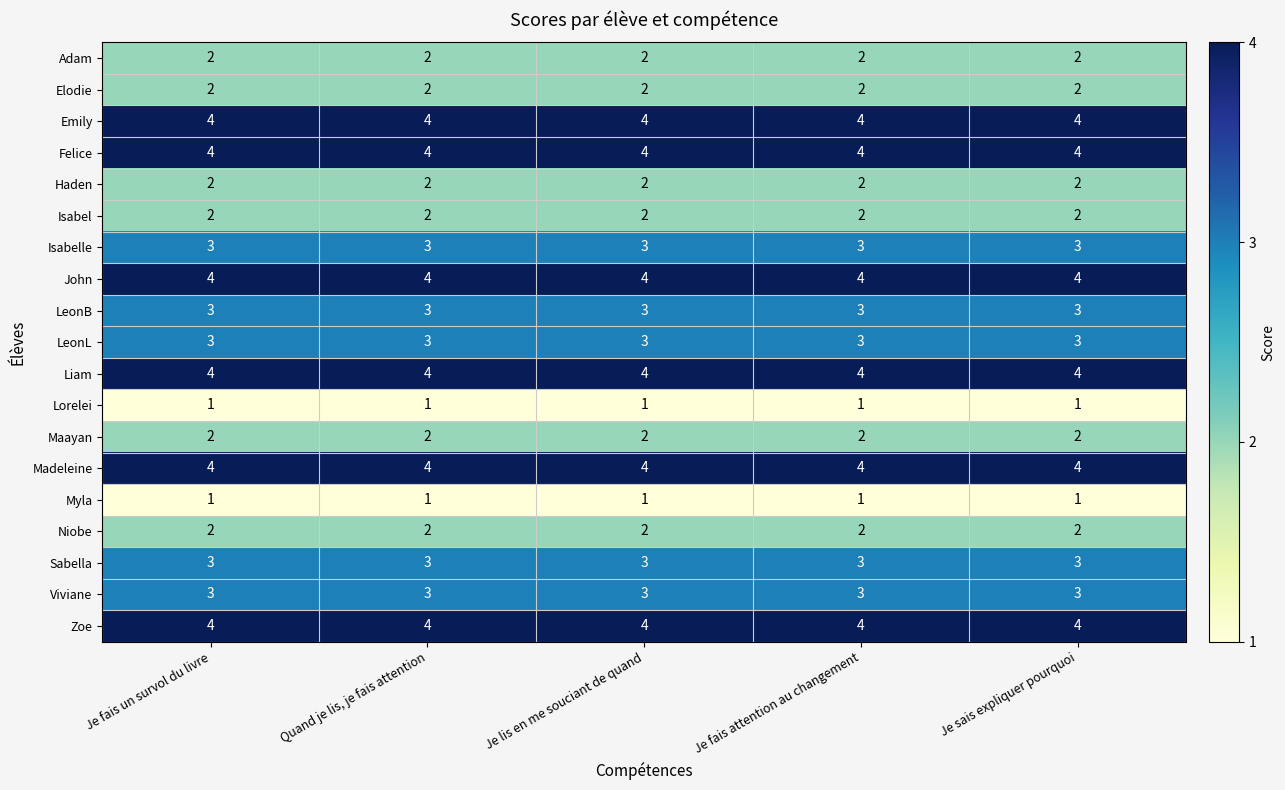

What is the difference between the highest and lowest values at Je lis en me souciant de quand?

3